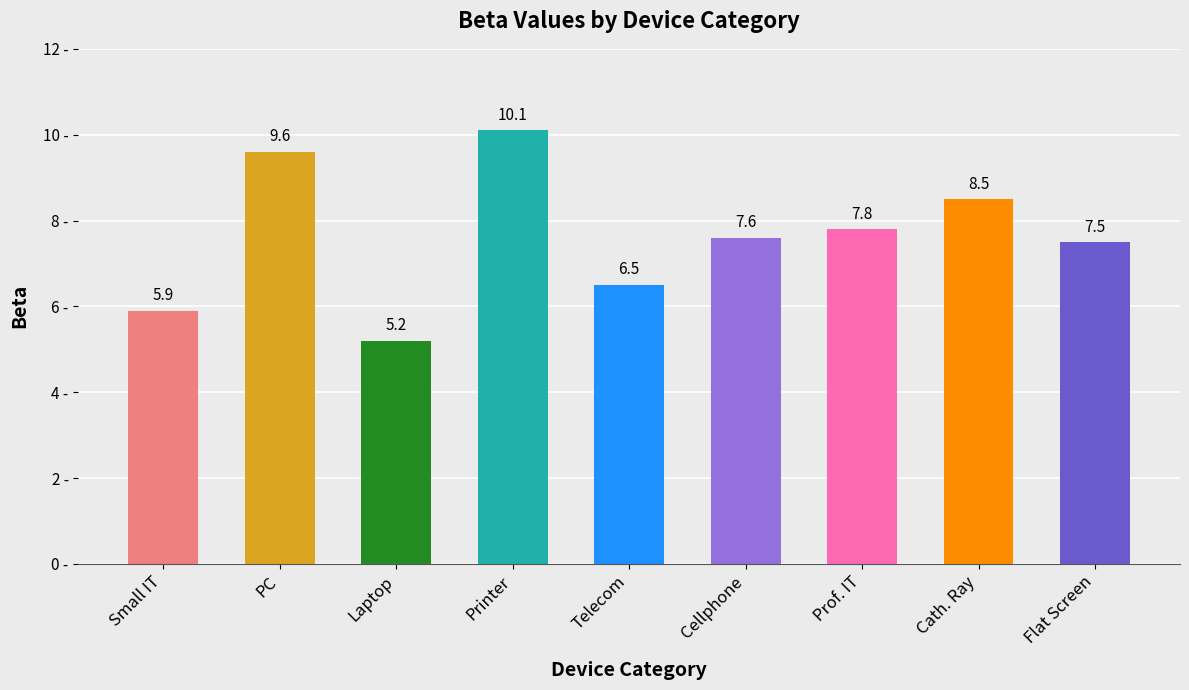

What is the label of the 8th bar from the left?

Cath. Ray